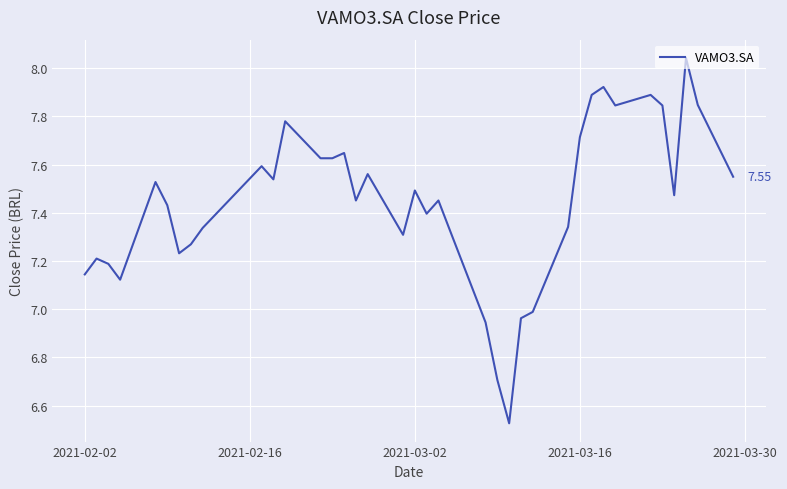

Count the number of values greater than 7.

33